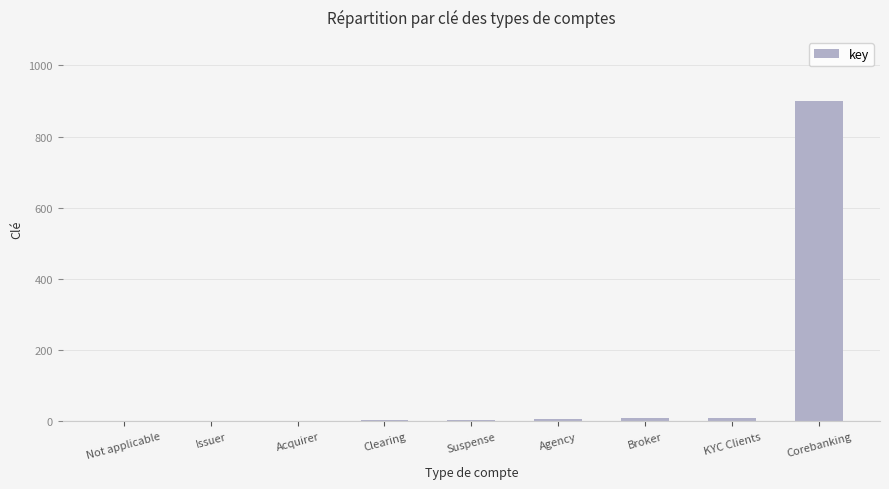

Between Corebanking and Agency, which is larger?

Corebanking